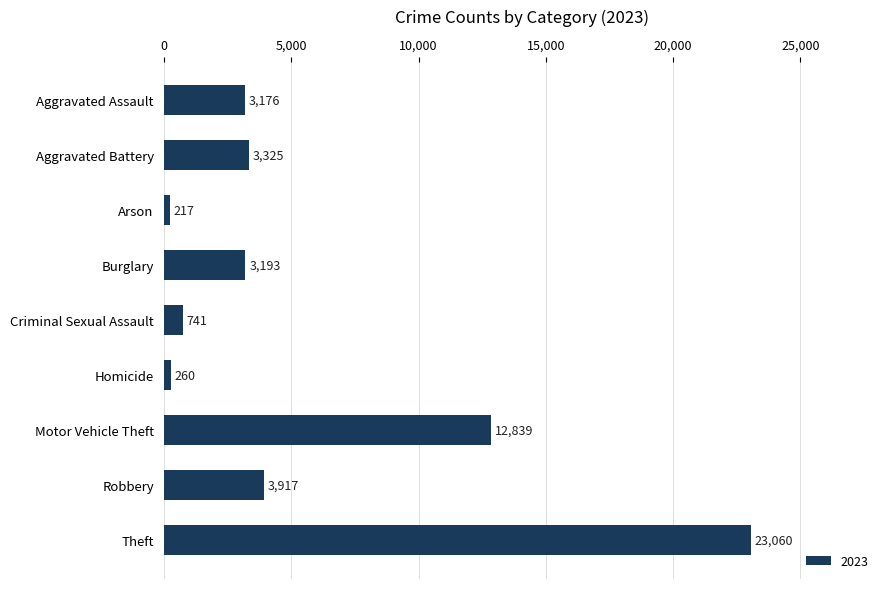

The chart shows a value of 741 at Criminal Sexual Assault. True or false?

True